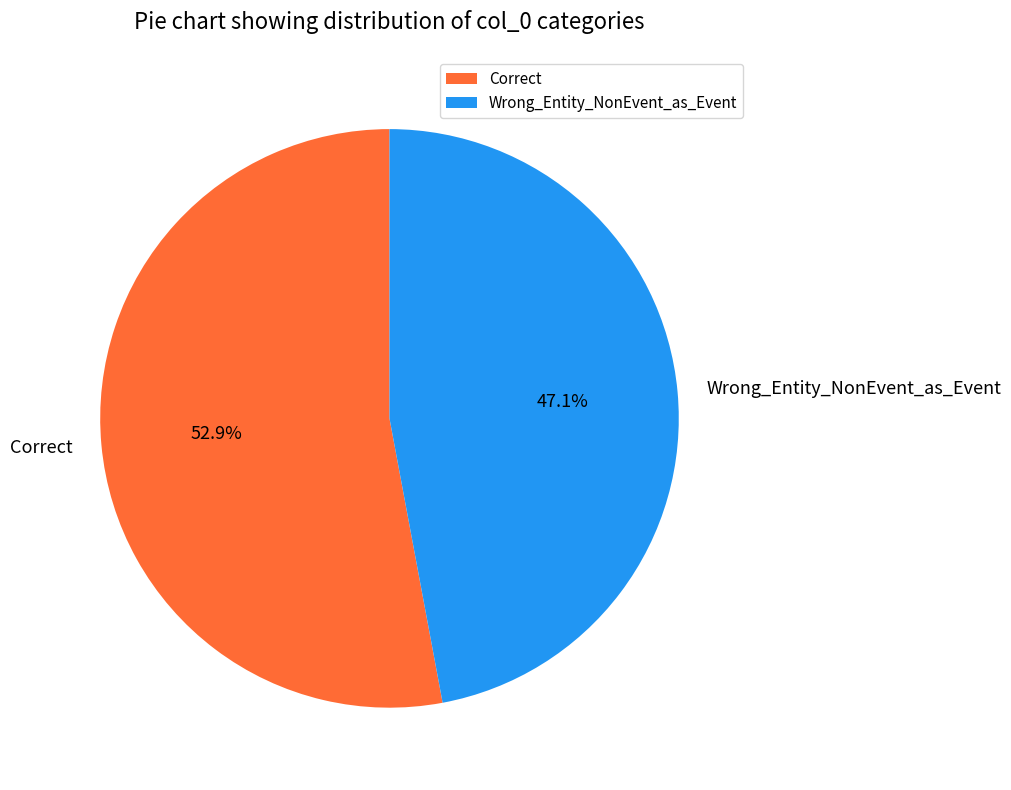

Is Wrong_Entity_NonEvent_as_Event the majority of the pie?

No